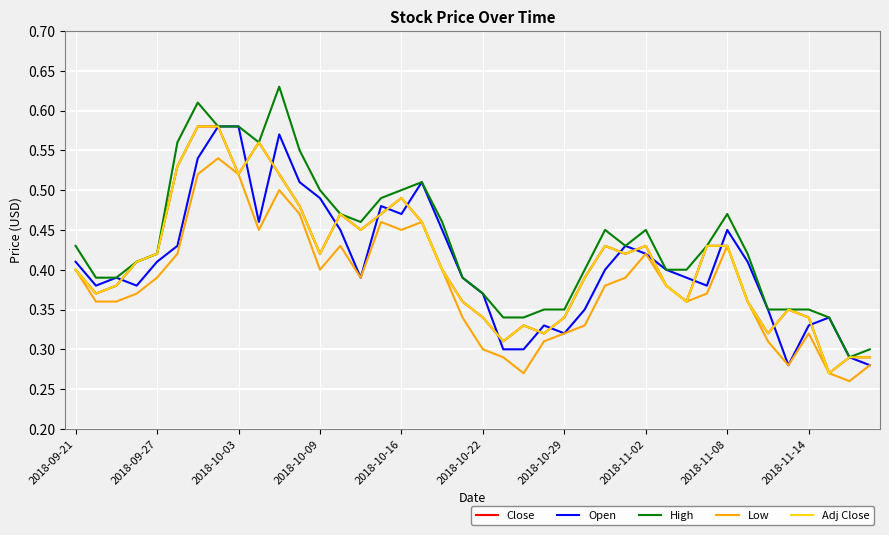

Does the chart have visible grid lines?

Yes